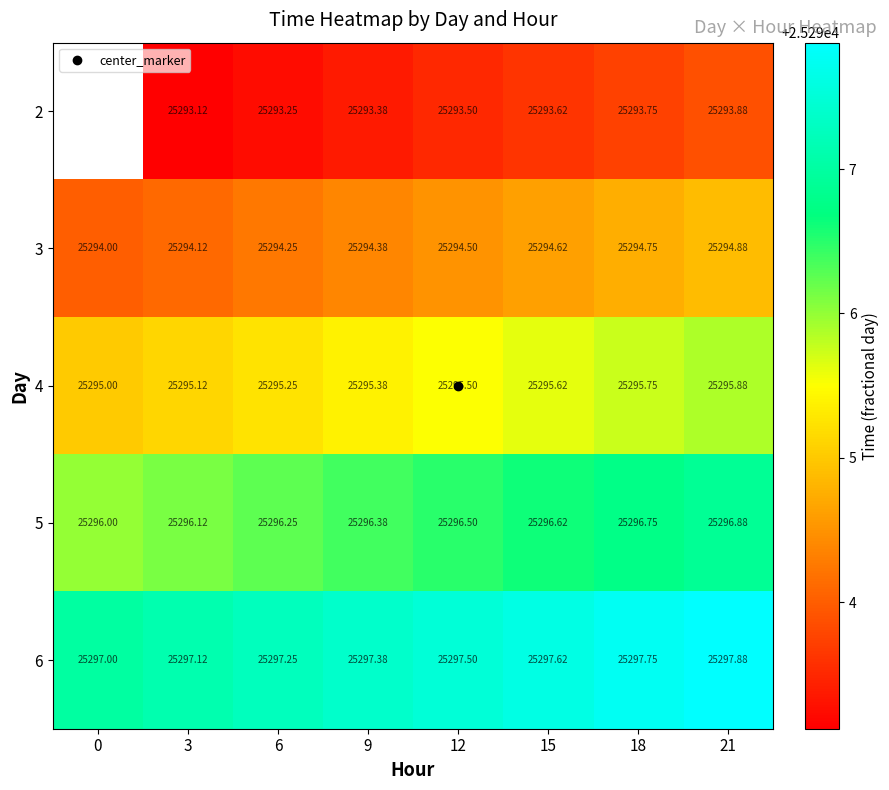

What is the minimum value shown in the chart?

25293.1